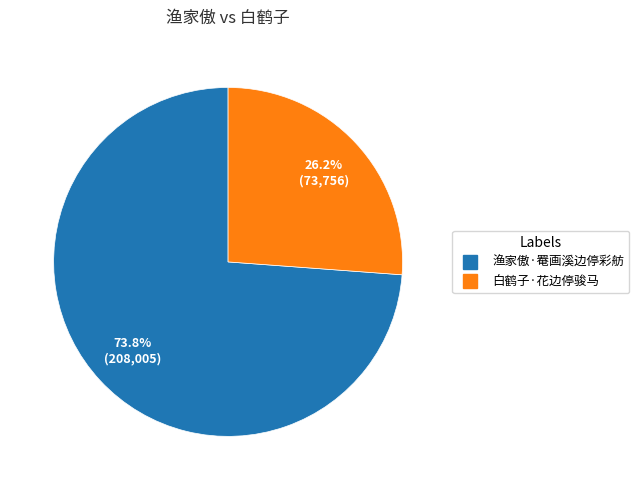

Rank the categories by value from lowest to highest.

白鹤子·花边停骏马, 渔家傲·罨画溪边停彩舫